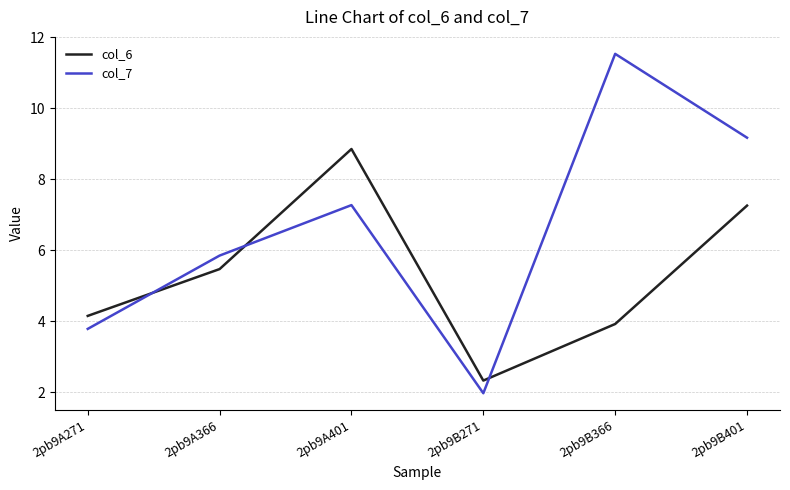

True or false: col_7 has a value of 2.0 at 2pb9B271.

True